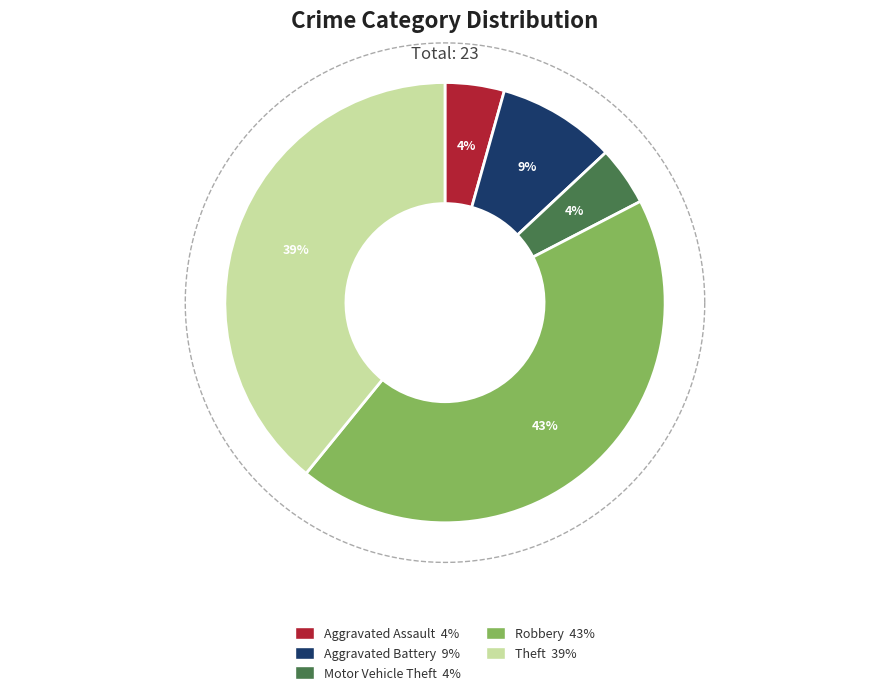

How many slices are in this pie chart?

5